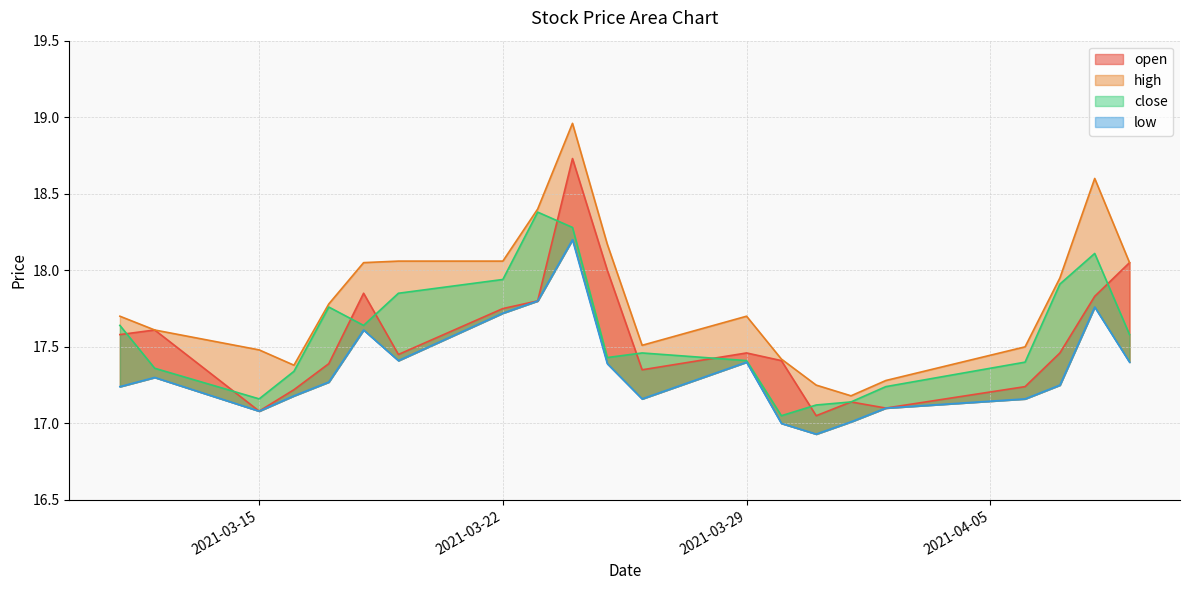

At how many categories does at least one series exceed 17?

21